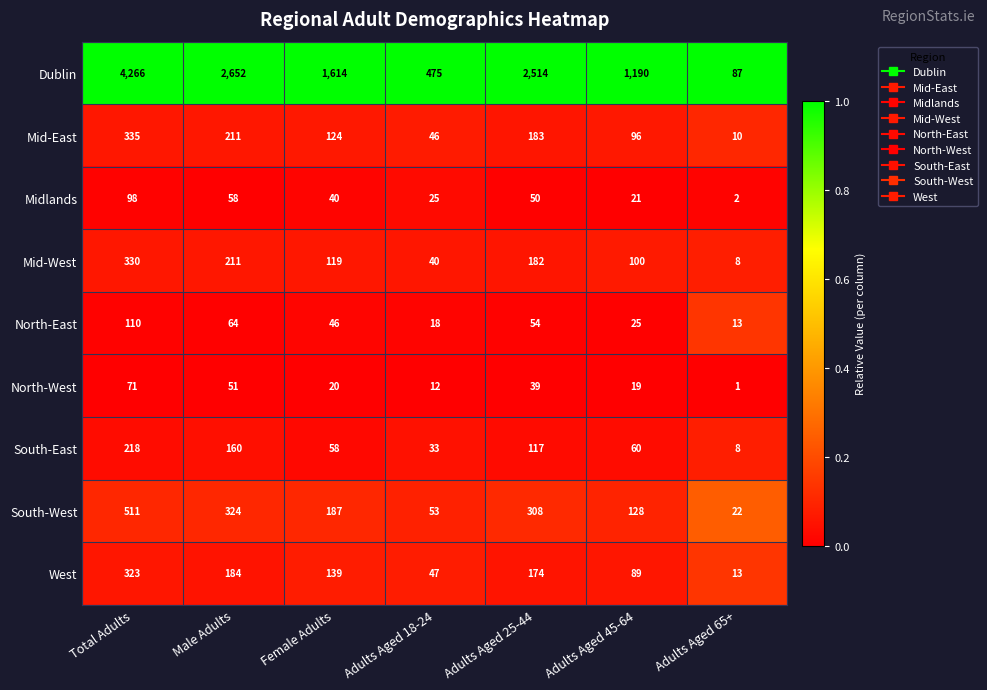

Is it true that South-East equals 33 at Adults Aged 18-24?

True